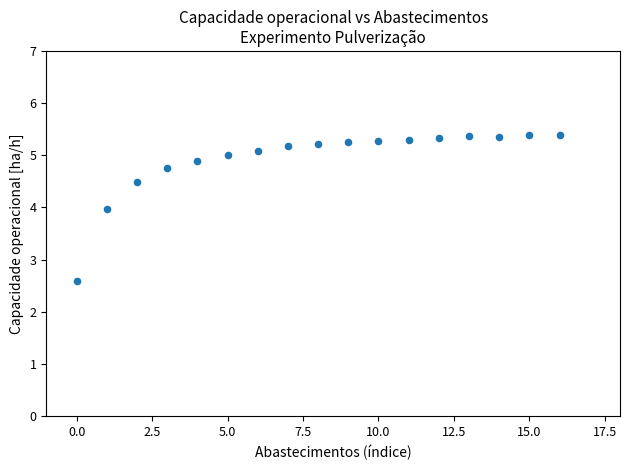

What Y value in the scatter plot is closest to 3?

2.6